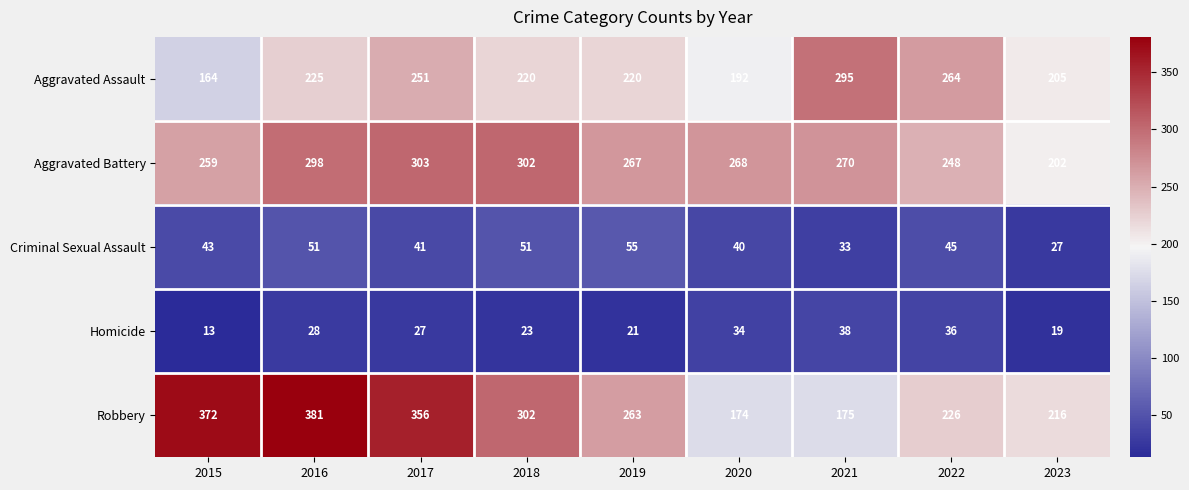

Count the number of categories in the chart.

9